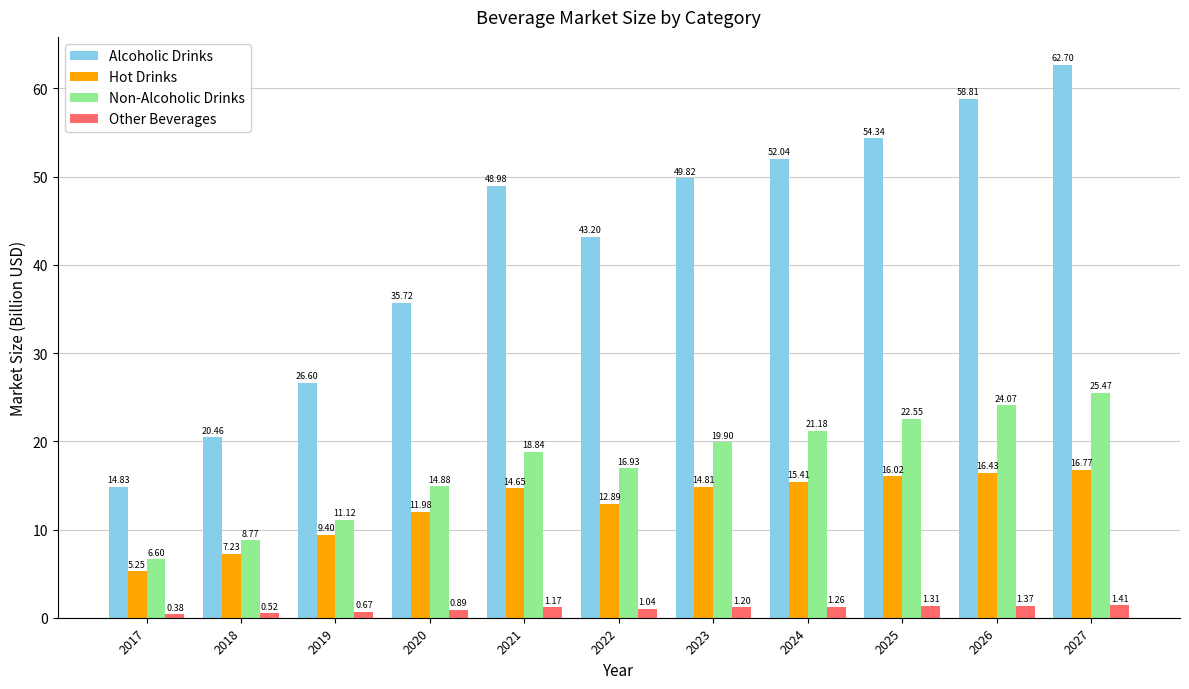

Is the value of Hot Drinks at 2023 greater than the value of Non-Alcoholic Drinks at 2024?

No